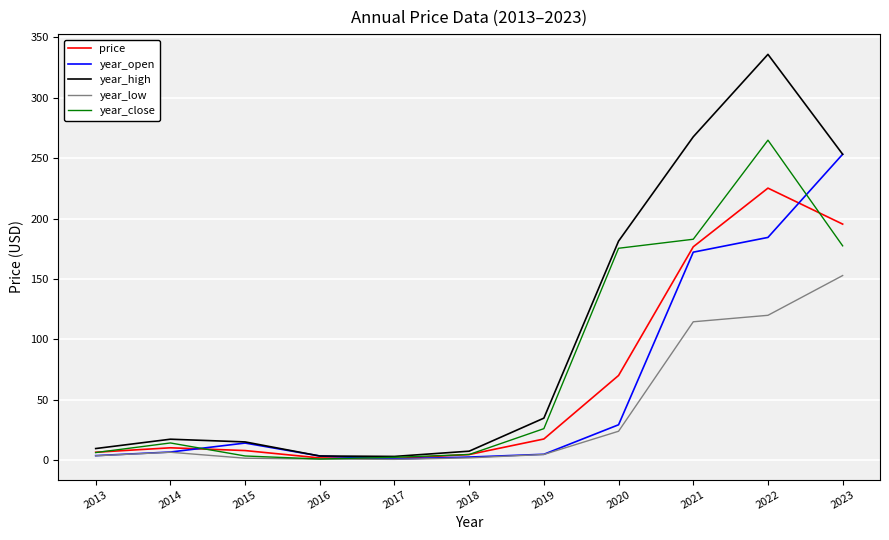

Which series has the largest total across all categories?

year_high